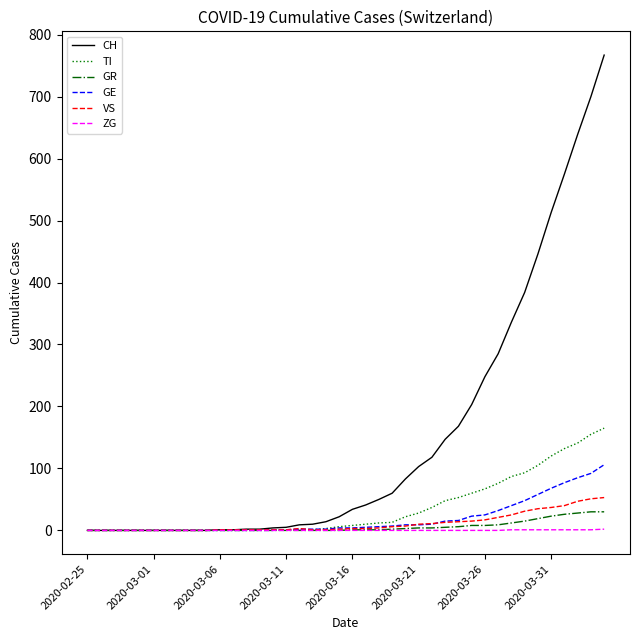

Which series has the largest total across all categories?

CH